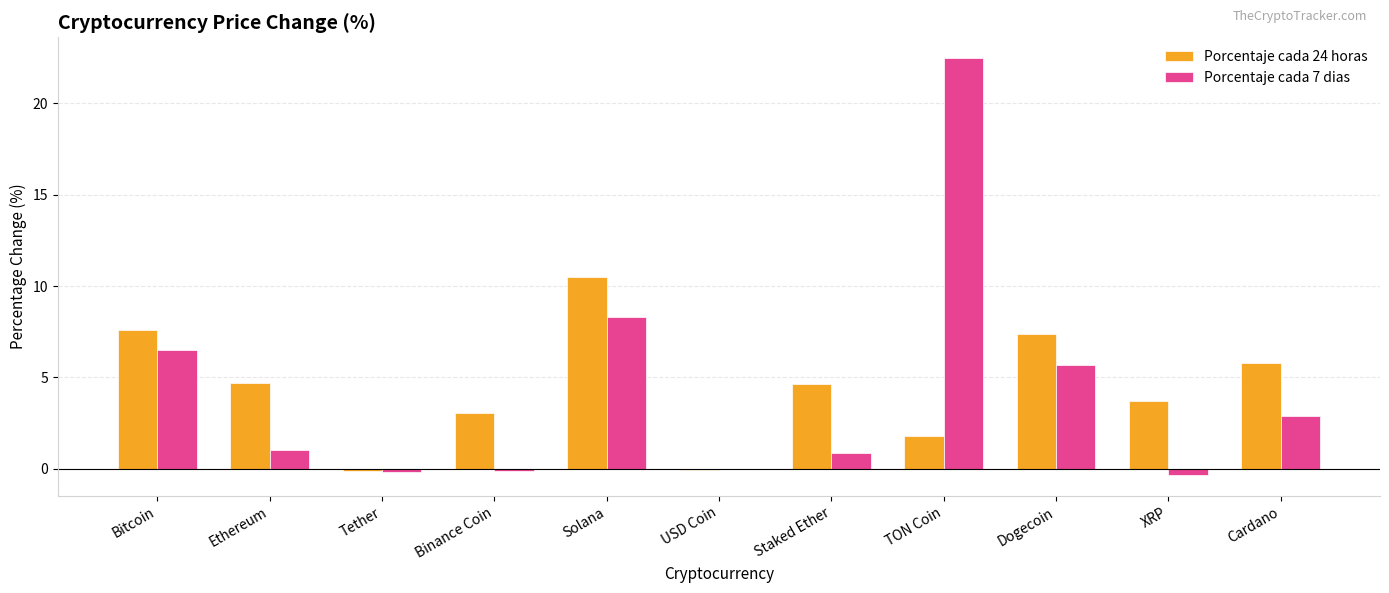

Is the value of Porcentaje cada 7 dias at Staked Ether greater than the value of Porcentaje cada 24 horas at XRP?

No